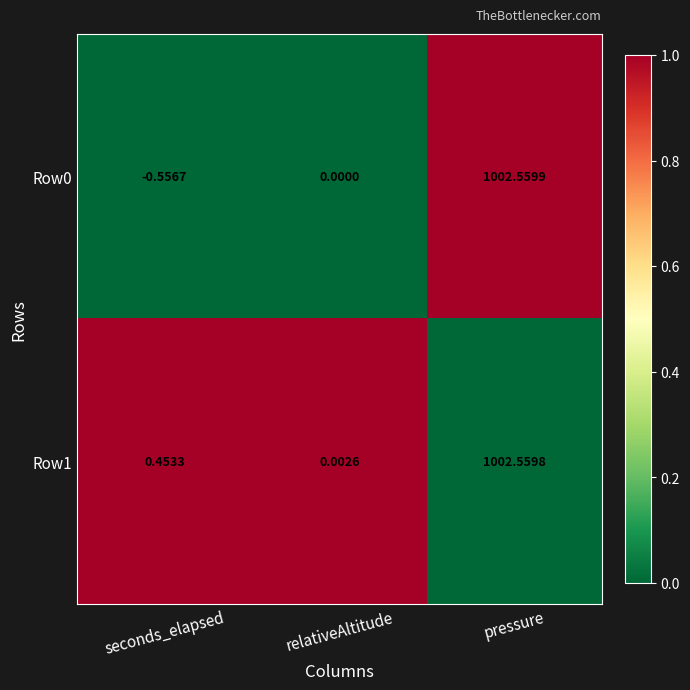

Where is Row0 nearest to the value 501?

relativeAltitude